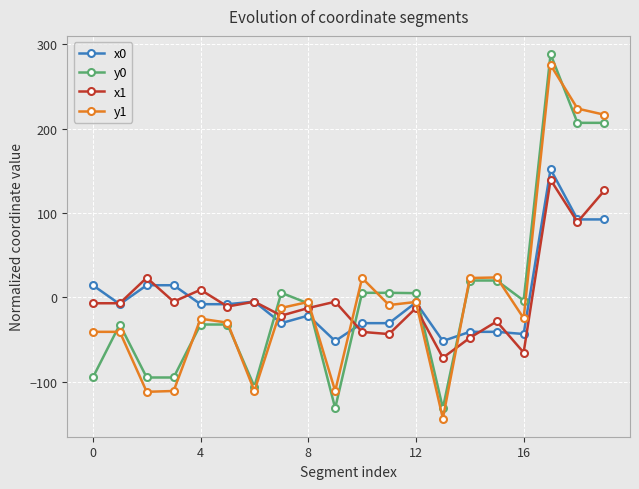

What is the value of the x1 point at the 15th from the left?

-48.1